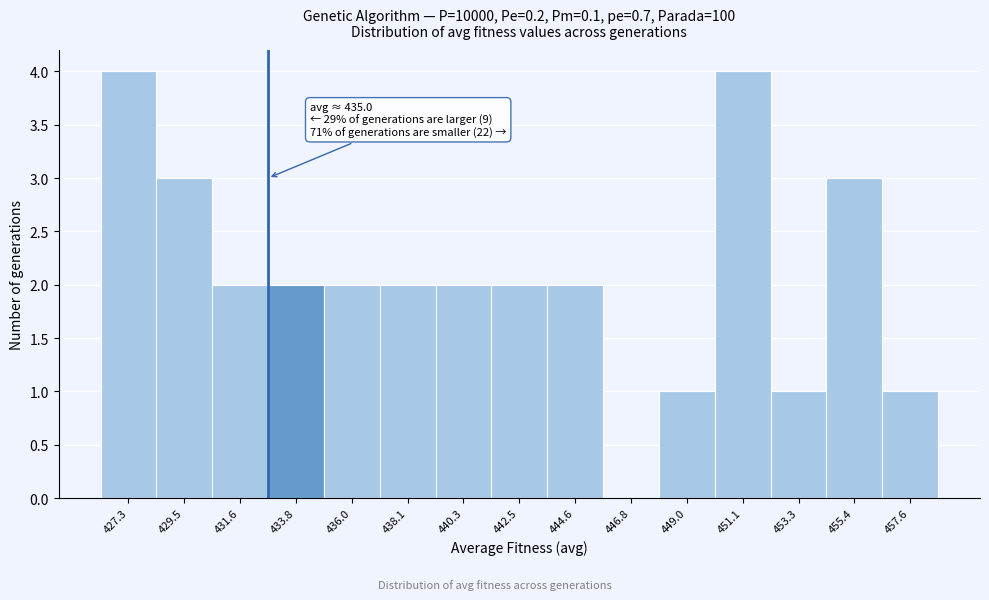

Reading left to right, transcribe all the data shown in this chart.

427.3=4	429.5=3	431.6=2	433.8=2	436.0=2	438.1=2	440.3=2	442.5=2	444.6=2	446.8=0	449.0=1	451.1=4	453.3=1	455.4=3	457.6=1